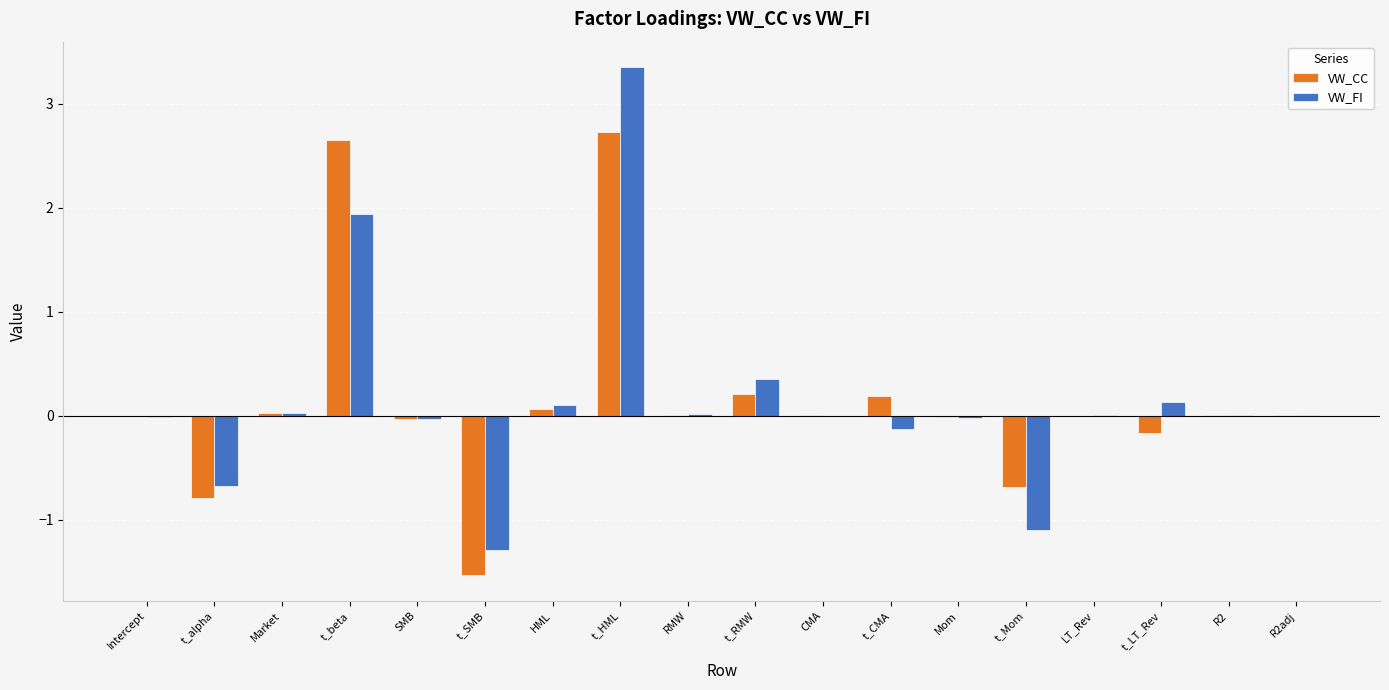

At which label is VW_FI closest to 1?

t_RMW